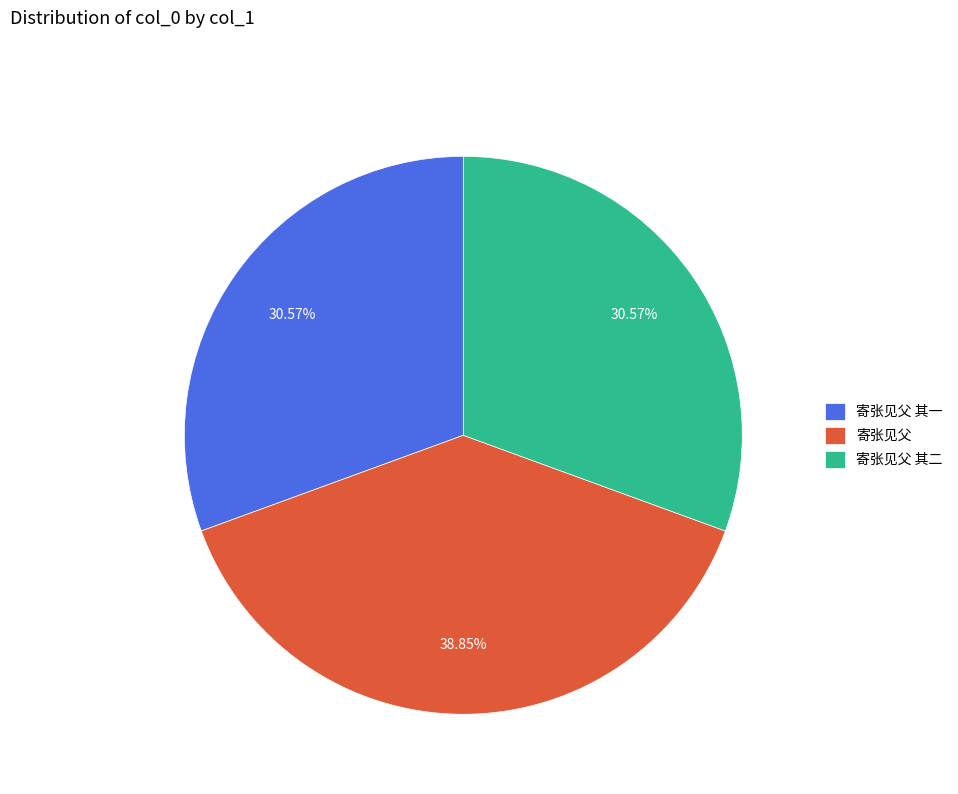

Which has a higher value, 寄张见父 or 寄张见父 其二?

寄张见父